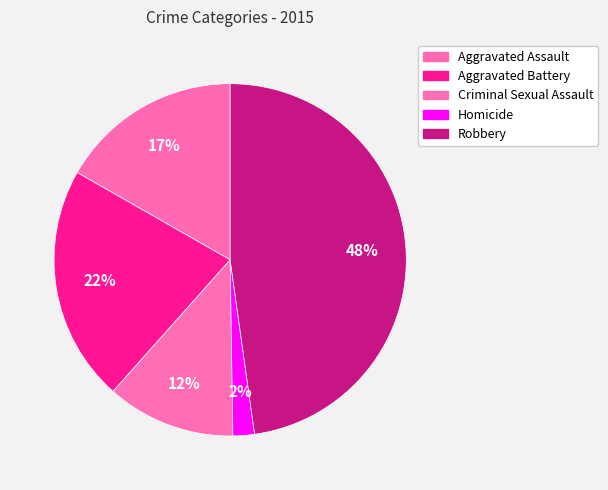

The Homicide slice represents 1% of the pie. True or false?

False